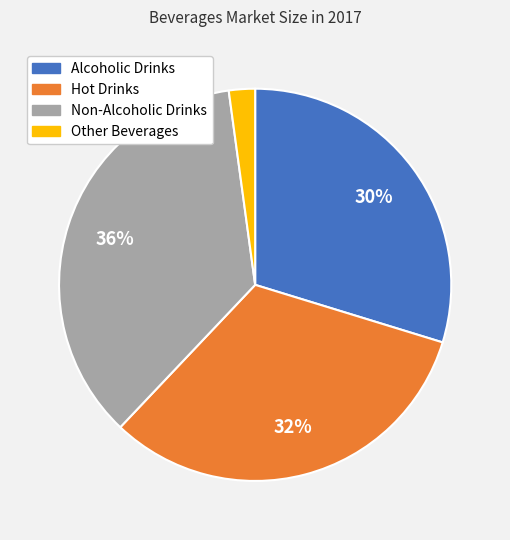

How many slices are in this pie chart?

4